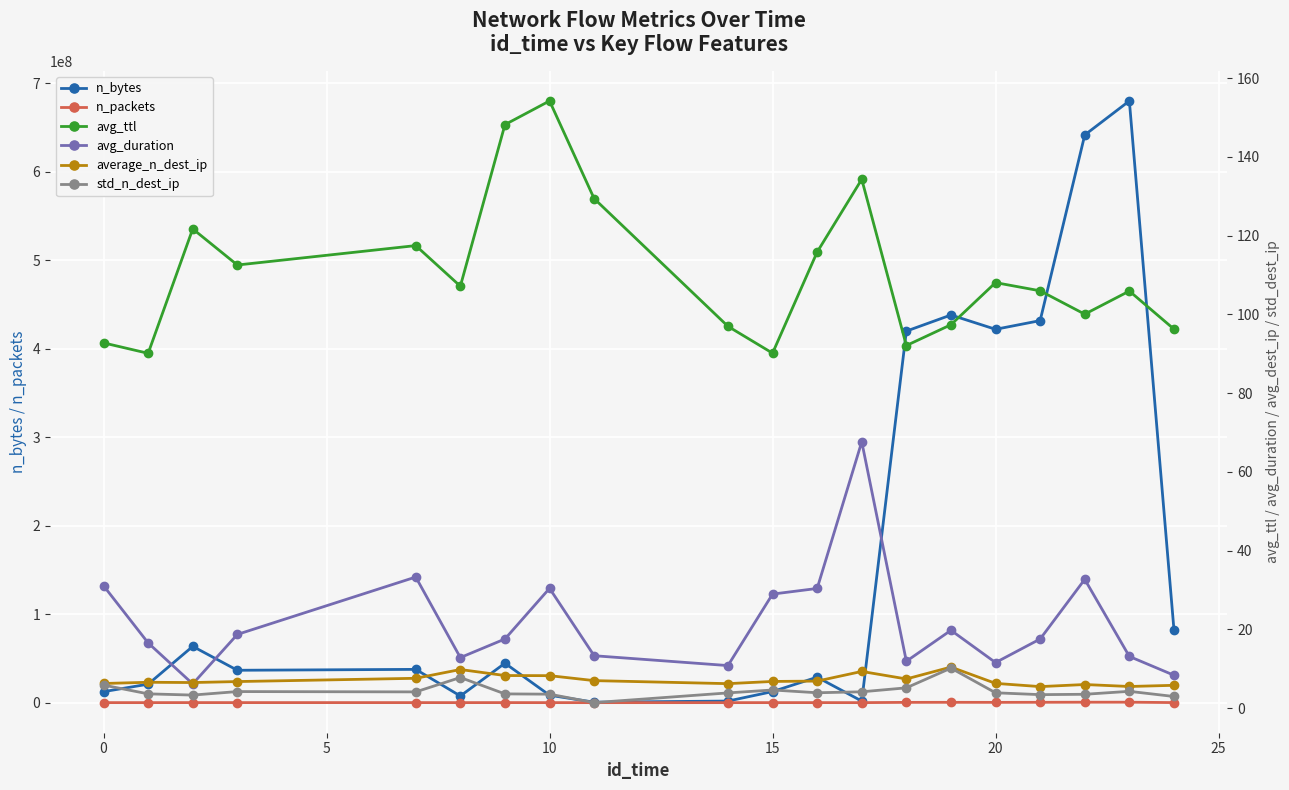

True or false: n_packets has more than 1 interior local peaks.

True